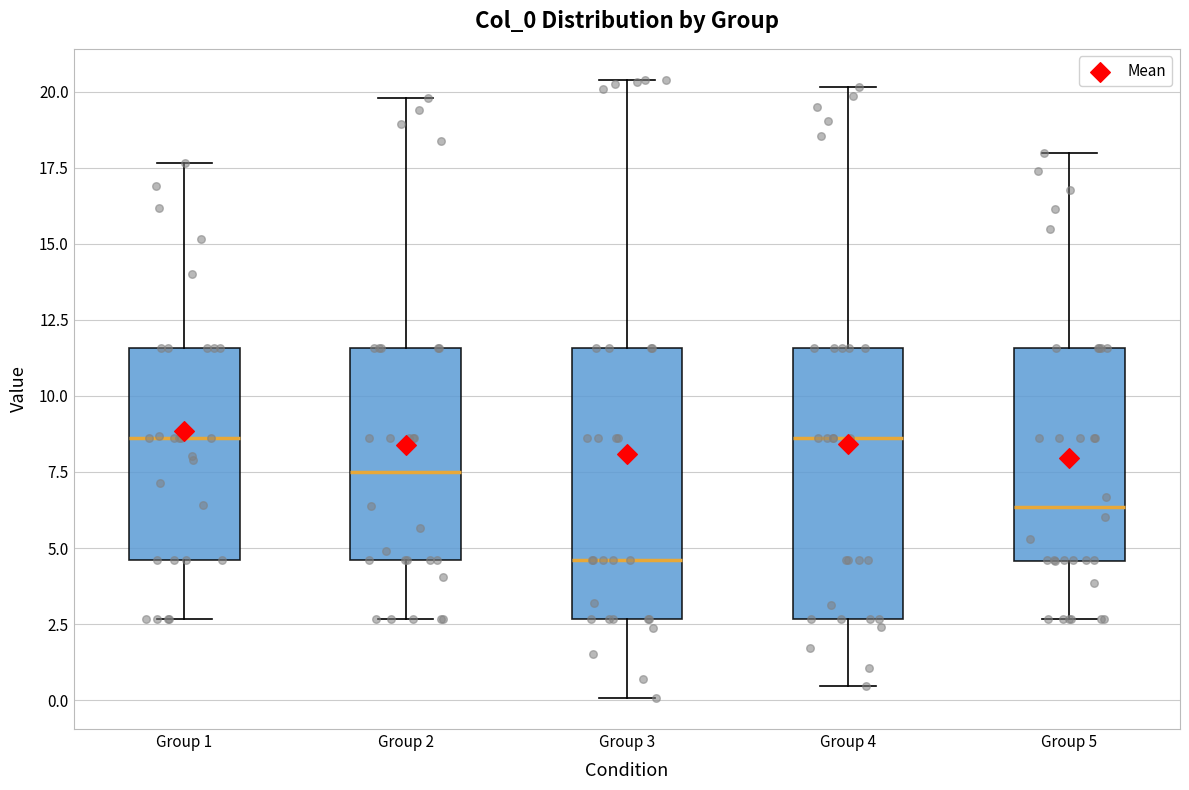

Reading left to right, transcribe this box plot: for each box, give where its median line is, the range the box spans, and where its two whiskers end, as read against the y-axis. The values are not printed on the chart, so give them approximately, as read against the axis.

Group 1: median 8.5, box 4.5 to 11.5, whiskers 2.5 to 17.5
Group 2: median 7.5, box 4.5 to 11.5, whiskers 2.5 to 20.0
Group 3: median 4.5, box 2.5 to 11.5, whiskers 0.0 to 20.5
Group 4: median 8.5, box 2.5 to 11.5, whiskers 0.5 to 20.0
Group 5: median 6.5, box 4.5 to 11.5, whiskers 2.5 to 18.0